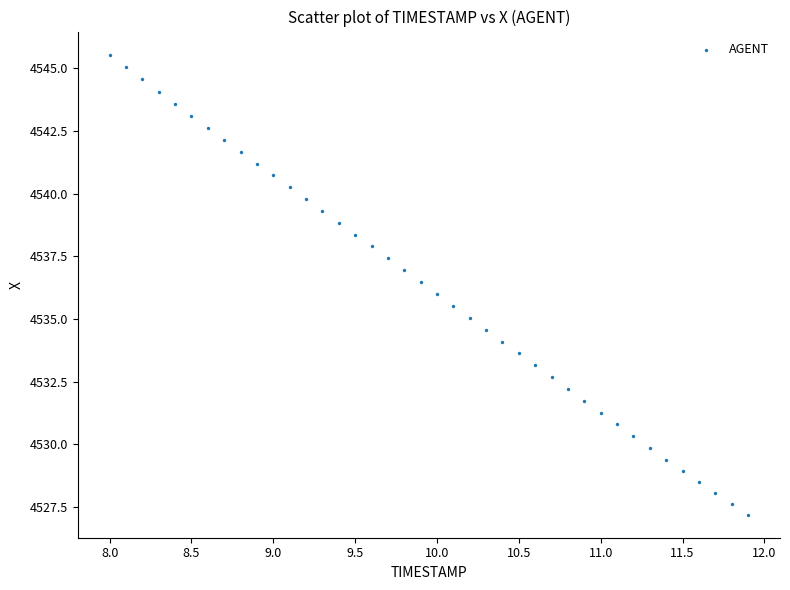

What is the range of Y values (max minus min)?

18.4